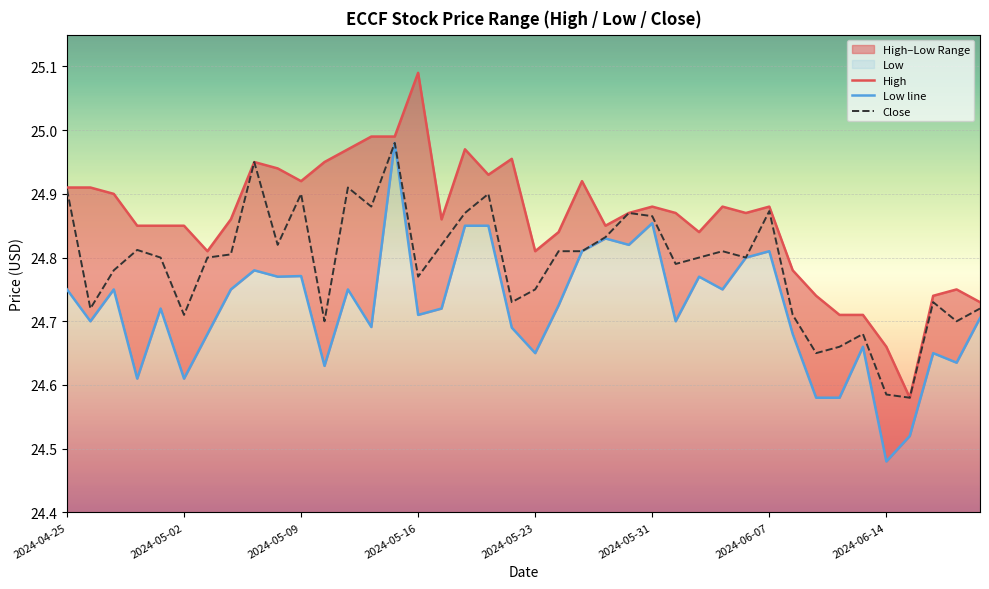

True or false: Close and Low line intersect in this chart.

False